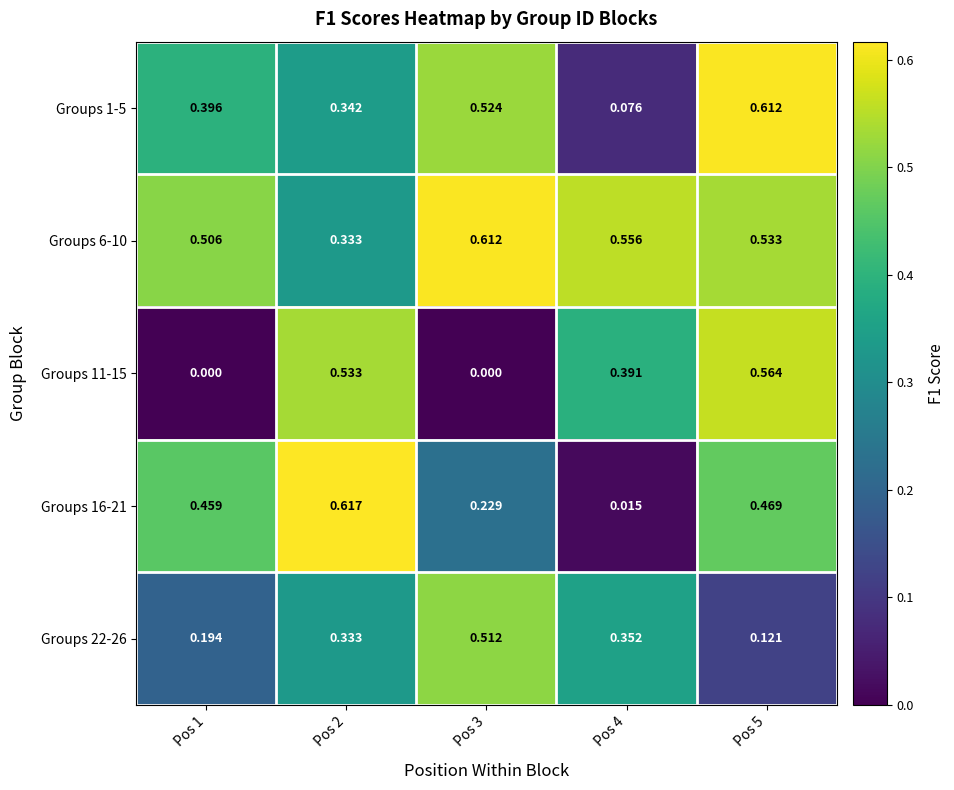

Is the value of Groups 1-5 at Pos 3 greater than the value of Groups 22-26 at Pos 5?

Yes